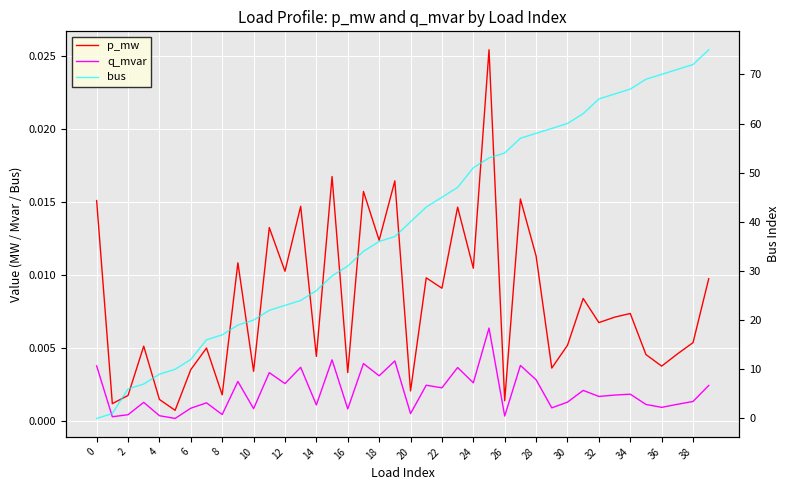

Which series changed the most between 26 and 35?

bus